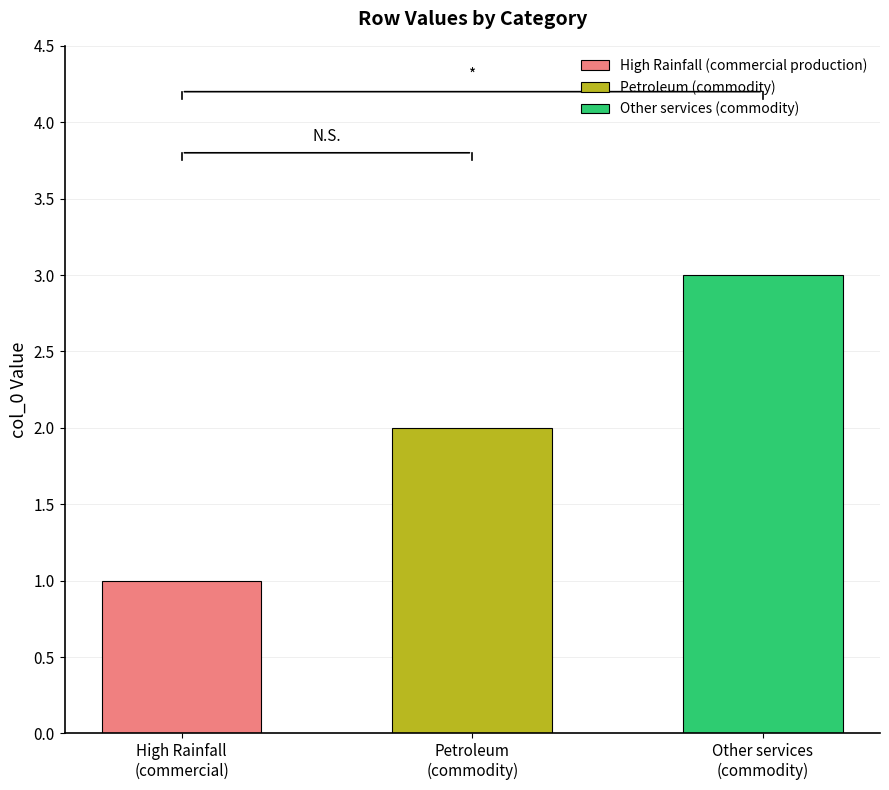

Are the bars horizontal?

No